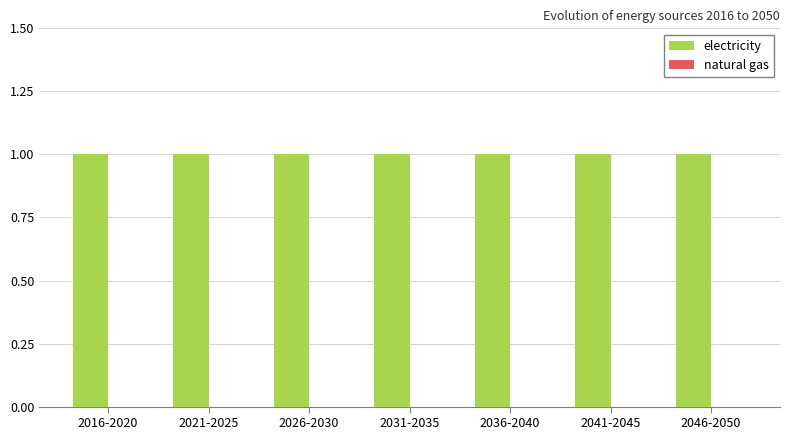

At 2041-2045, list the series in order from largest to smallest.

electricity, natural gas